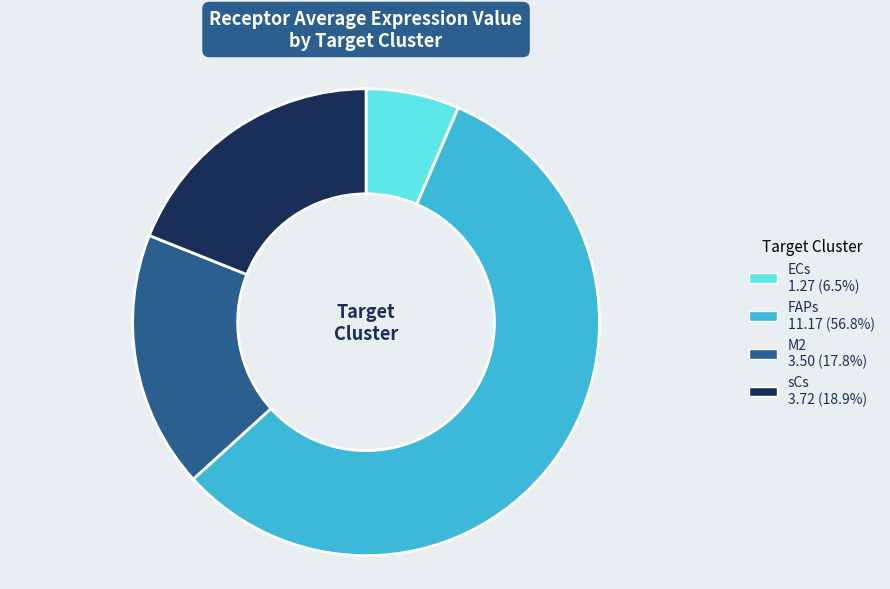

Combined, do ECs and M2 account for over 50%?

No